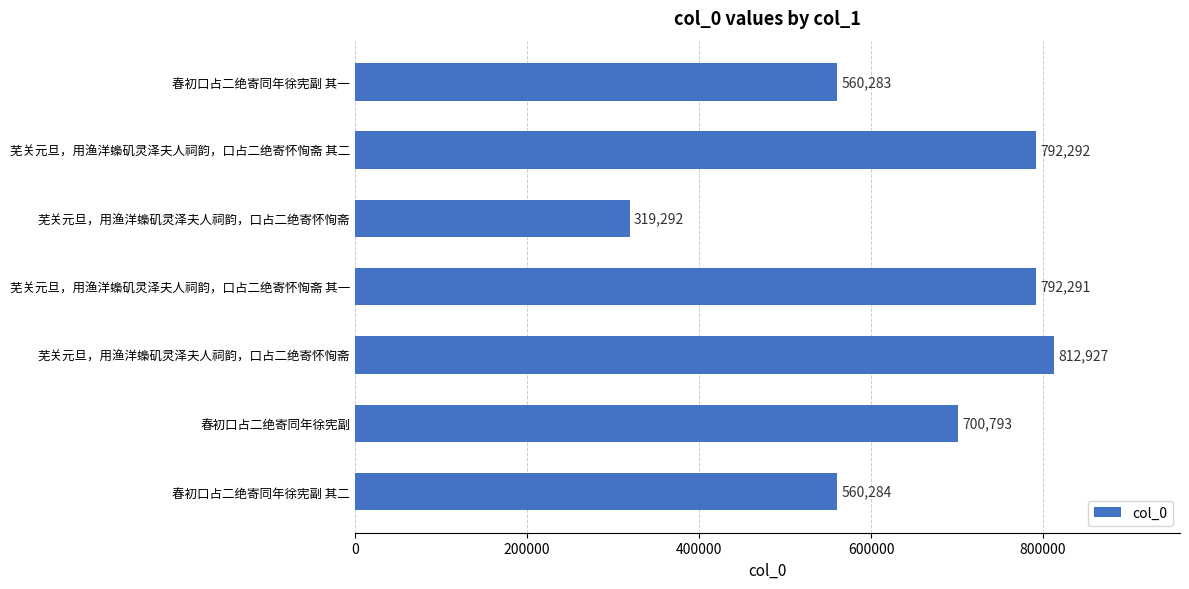

Count the number of categories in the chart.

7